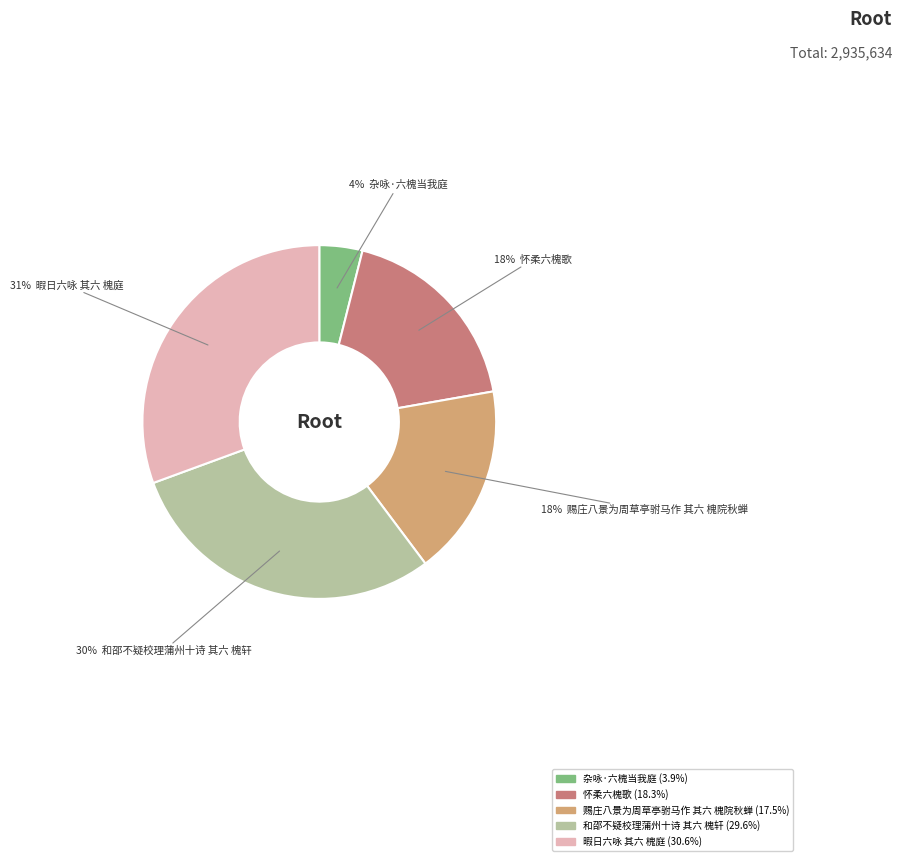

Is there a majority slice in this chart?

No